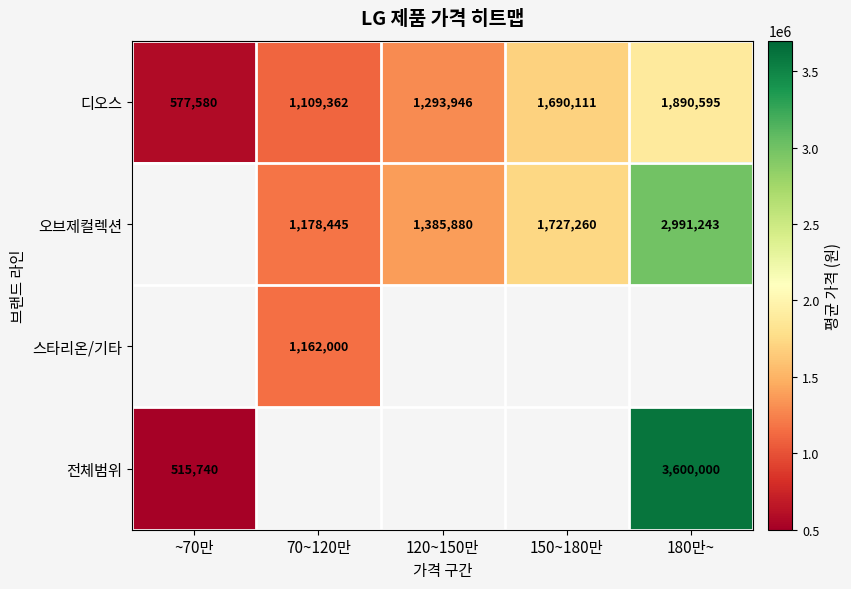

True or false: 전체범위 has a value of 292639 at ~70만.

False